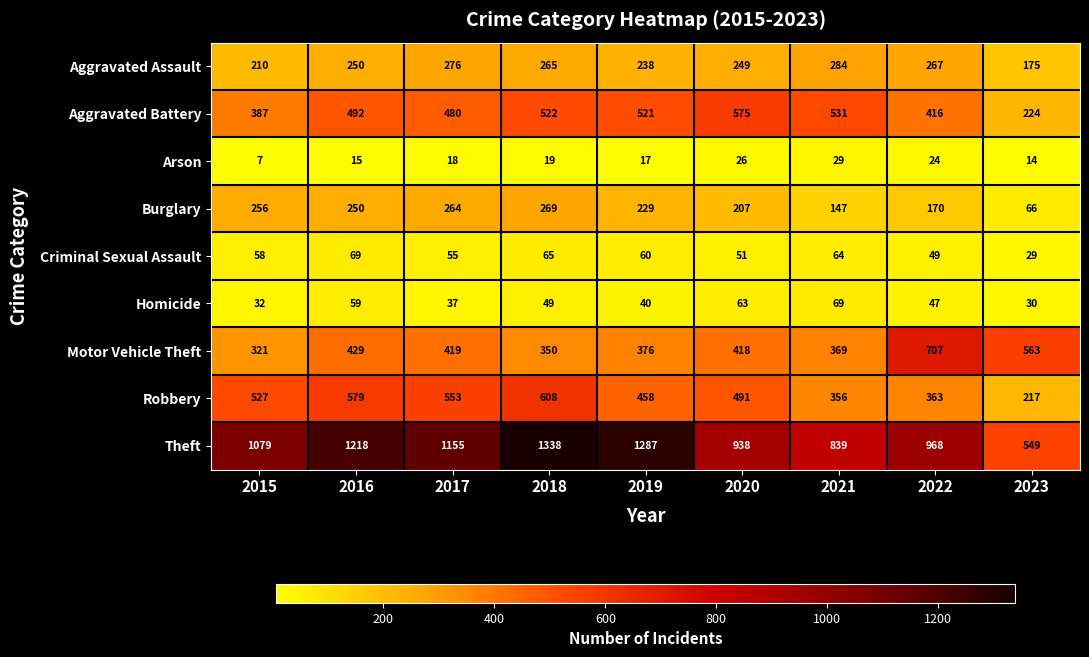

True or false: Theft has a value of 549 at 2023.

True